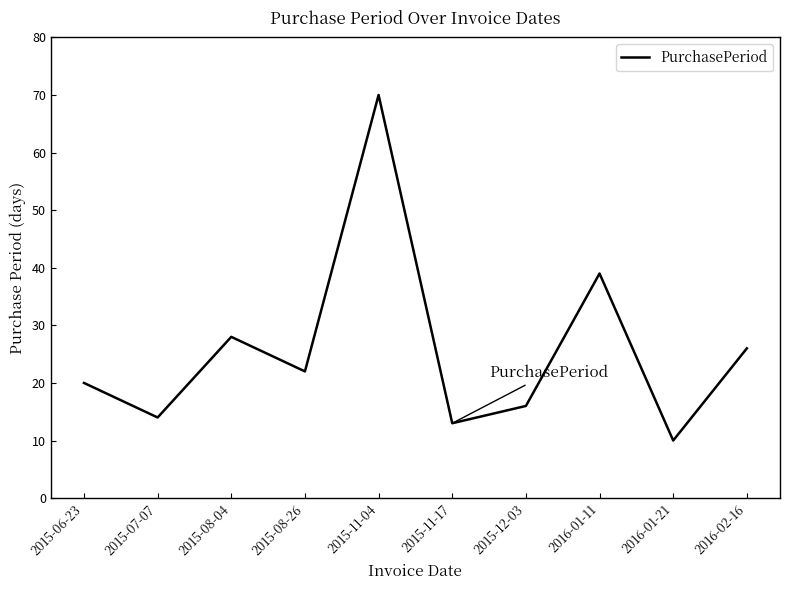

The chart shows a value of 16 at 2015-12-03. True or false?

True